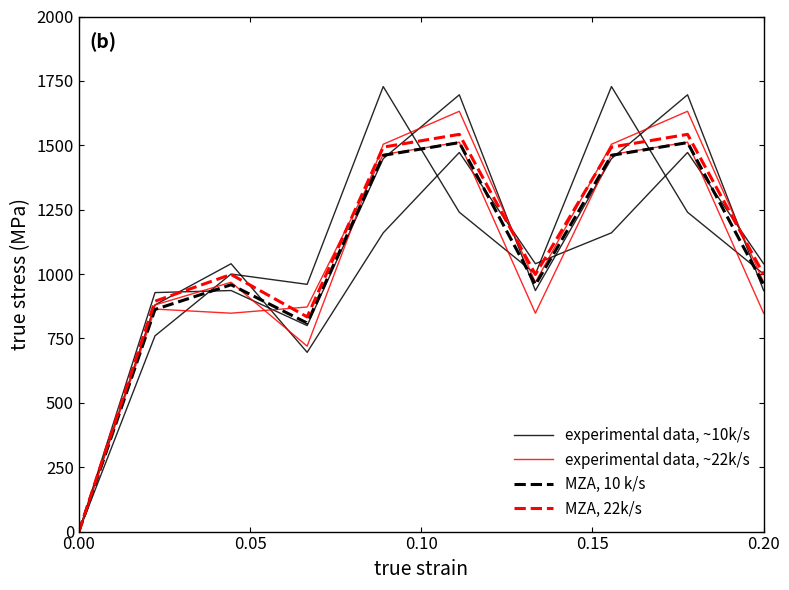

List the series in order of their peak value, lowest first.

MZA, 10 k/s, MZA, 22k/s, experimental data, ~22k/s, experimental data, ~10k/s